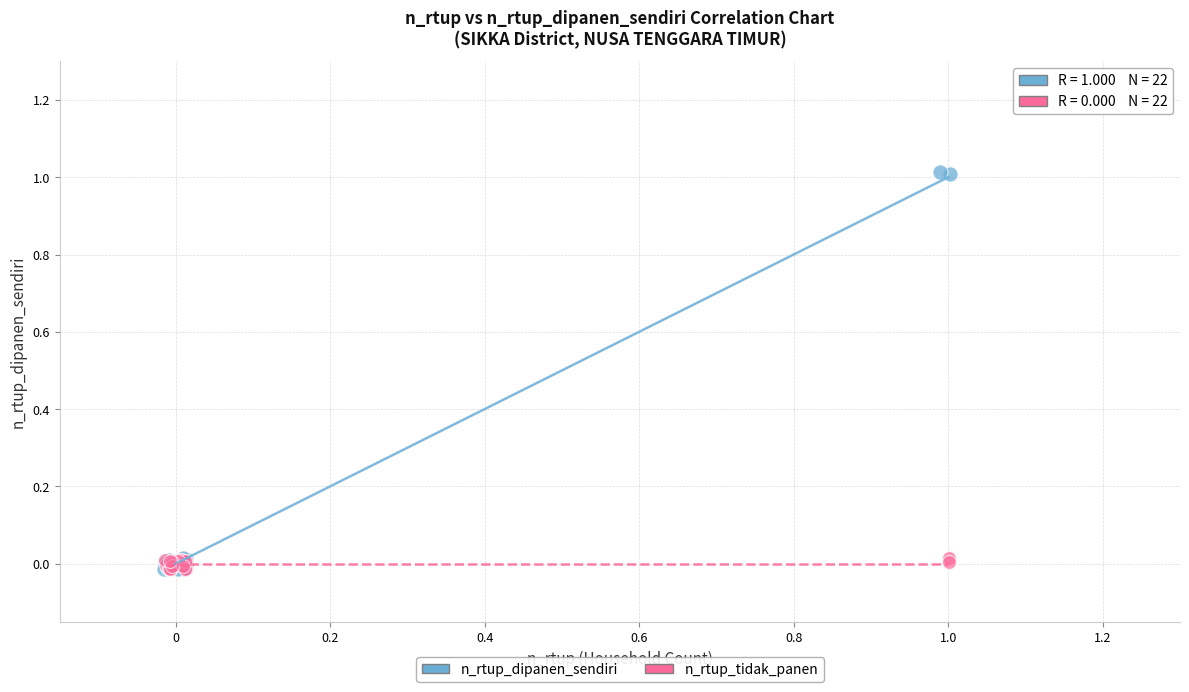

Which series contains the highest Y value?

n_rtup_dipanen_sendiri